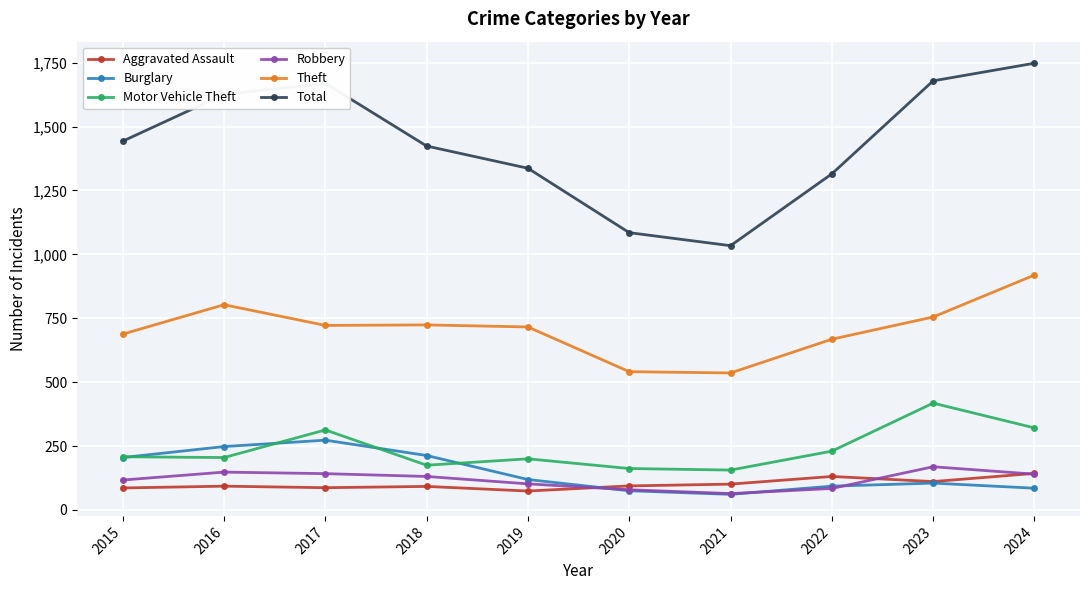

What value does the Total series have at 2020?

1085